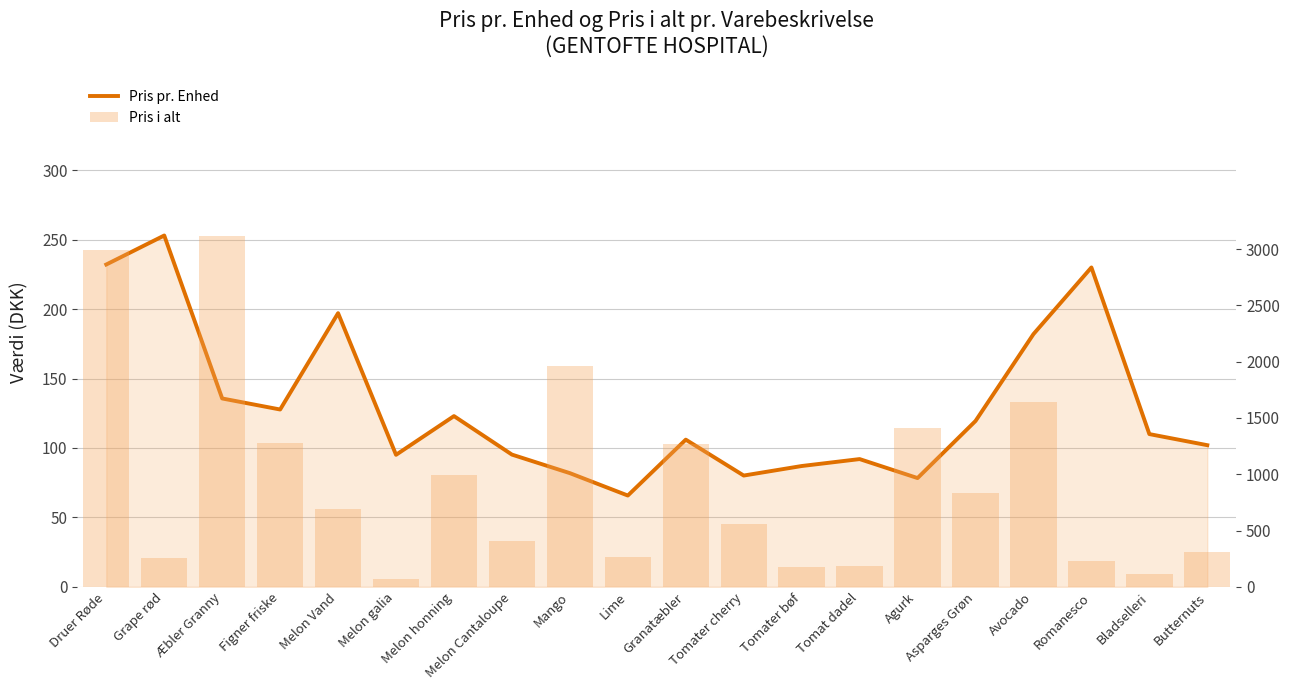

Between Melon Cantaloupe and Granatæbler, which series saw the biggest shift?

Pris i alt